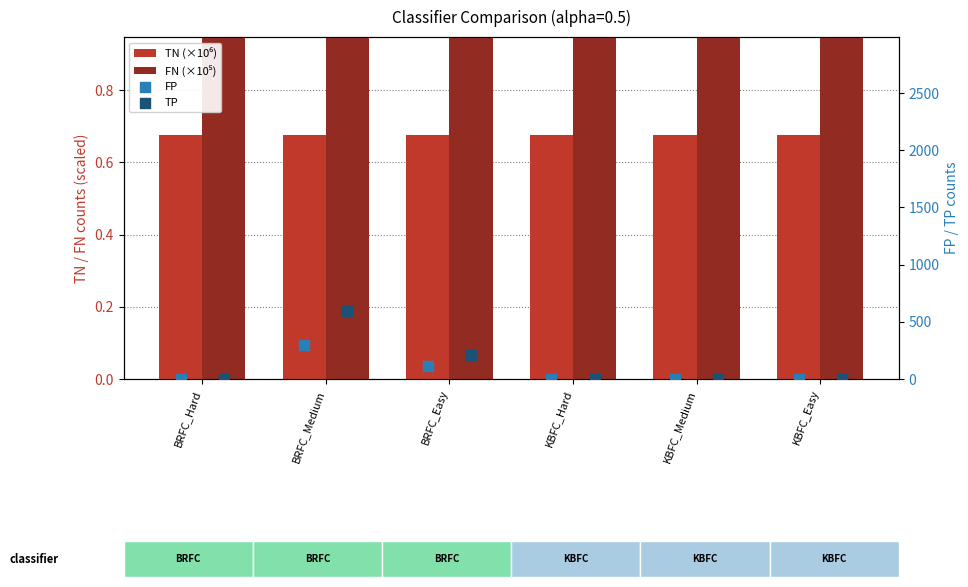

At which category is the sum across all series the highest?

BRFC_Medium